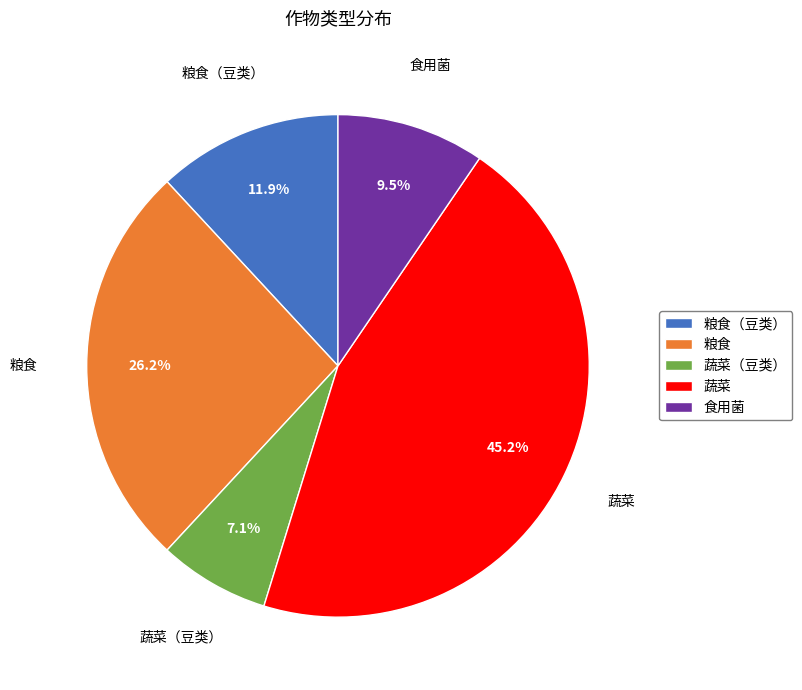

Which category has the biggest portion of the pie?

蔬菜